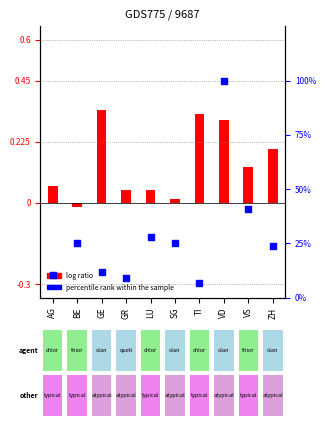

At which category is the sum across all series the highest?

VD